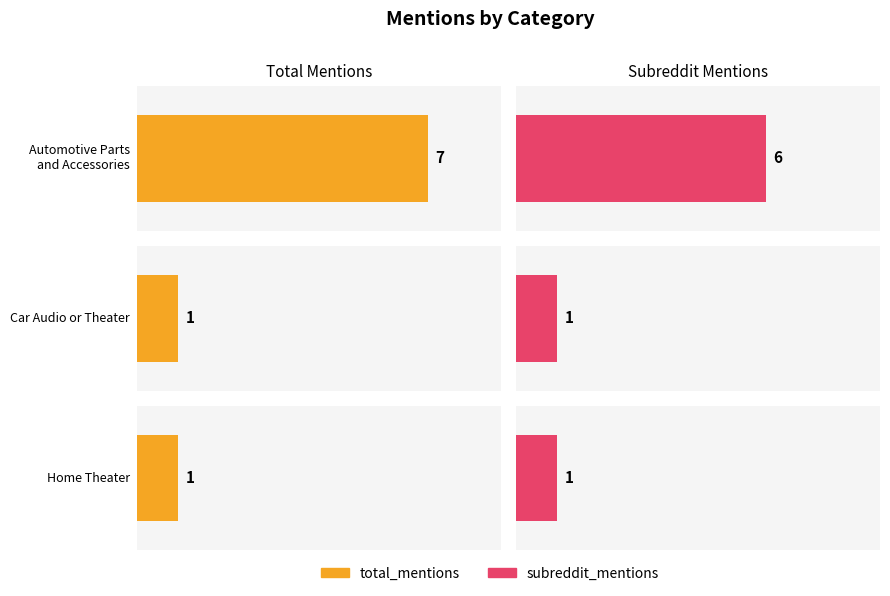

List the series in order of their peak value, lowest first.

subreddit_mentions, total_mentions